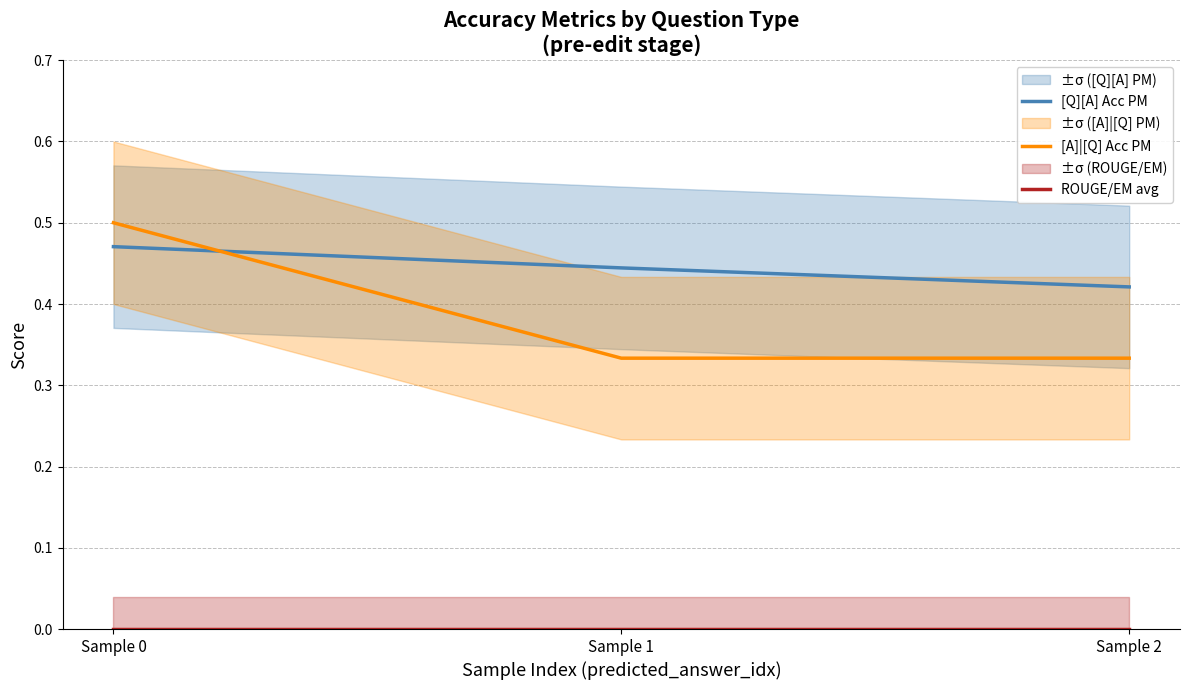

Which has a higher value, Sample 1 or Sample 2?

Sample 1